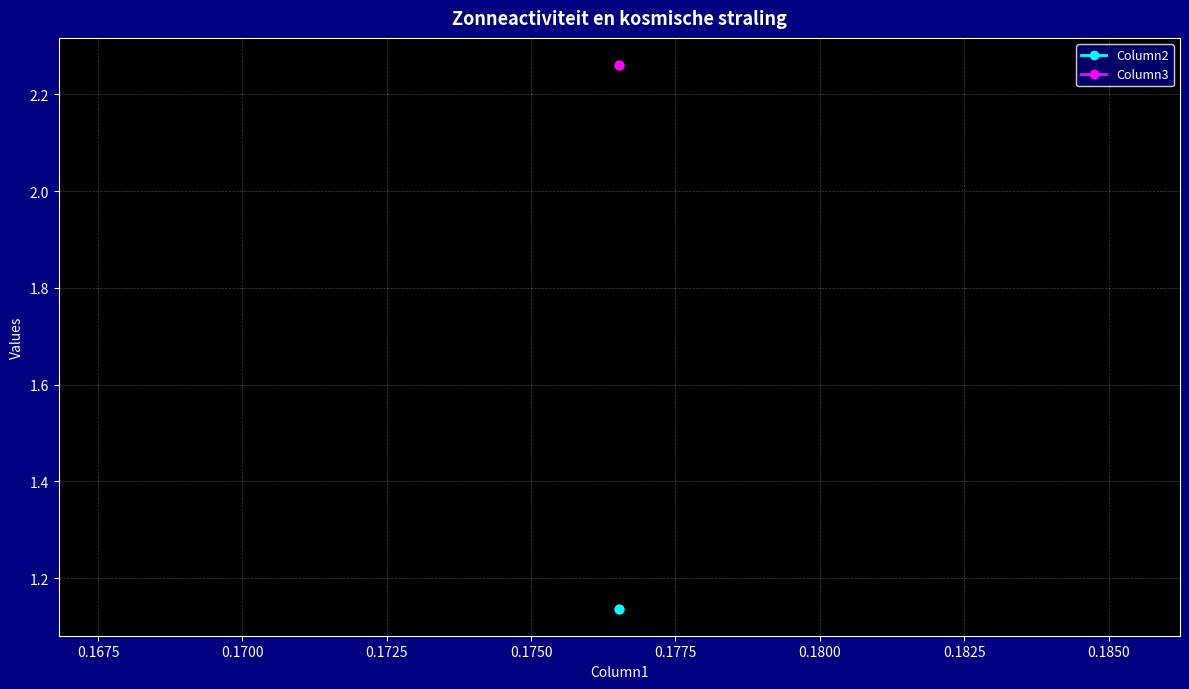

True or false: Column3 has a value of 3.9 at 0.1650.

False